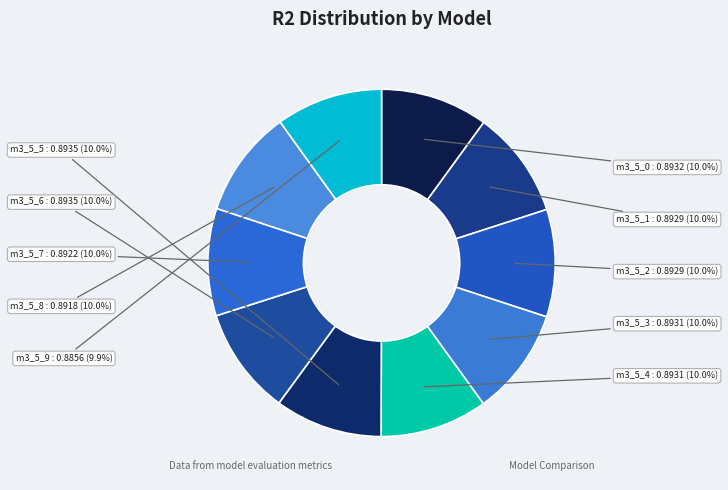

How many segments does this pie chart have?

10